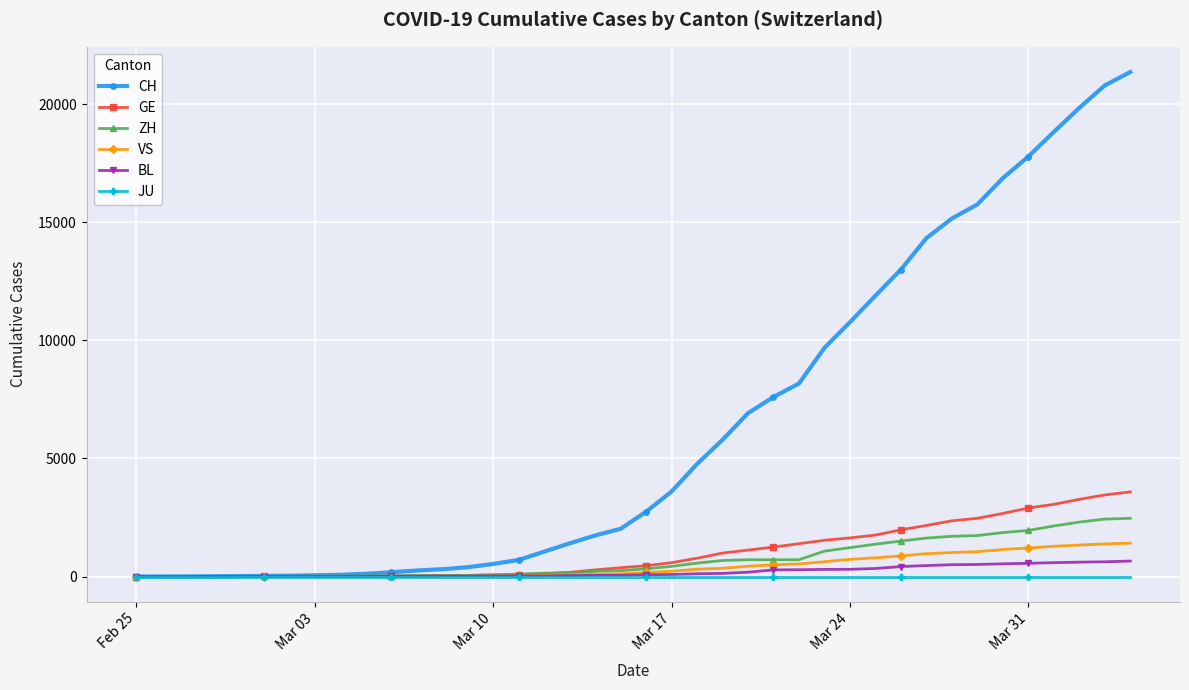

What are all the series names shown in the legend?

CH, GE, ZH, VS, BL, JU